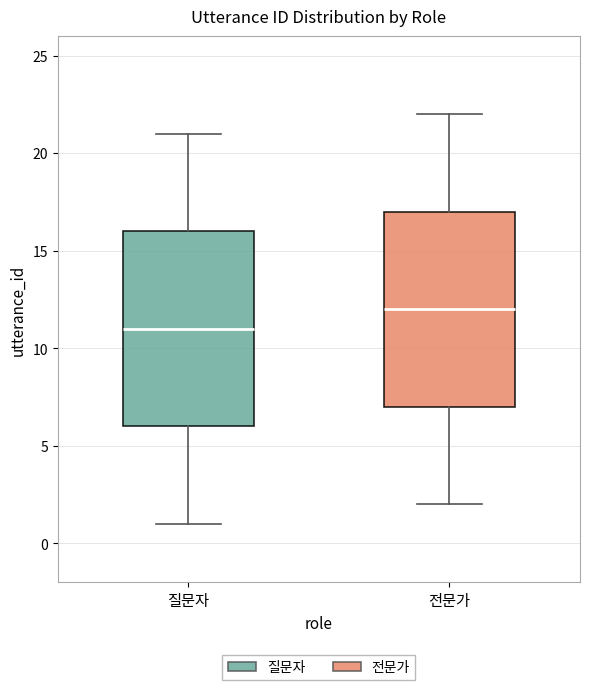

Reading left to right, read every box against the y-axis: the position of its median line, the range the box covers, and the ends of its whiskers. The values are not printed on the chart, so give them approximately, as read against the axis.

질문자: median 11, box 6 to 16, whiskers 1 to 21
전문가: median 12, box 7 to 17, whiskers 2 to 22